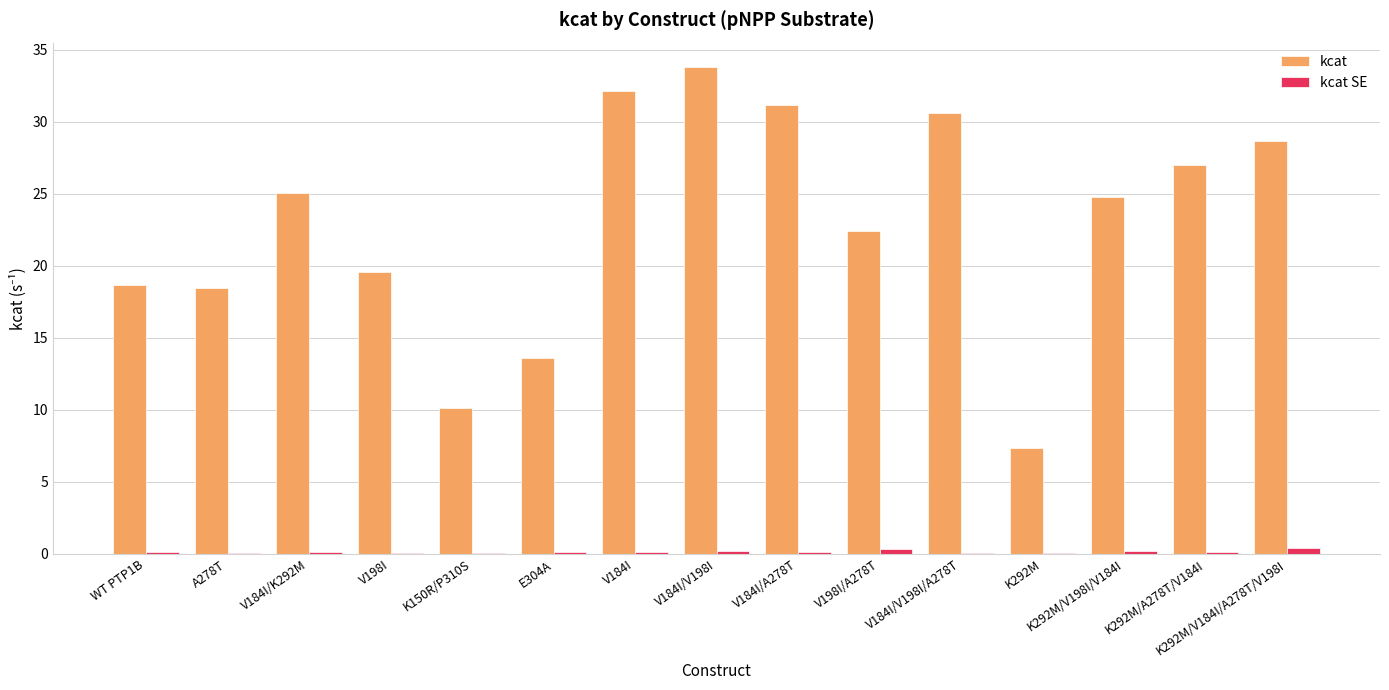

How many categories are shown in the chart?

15